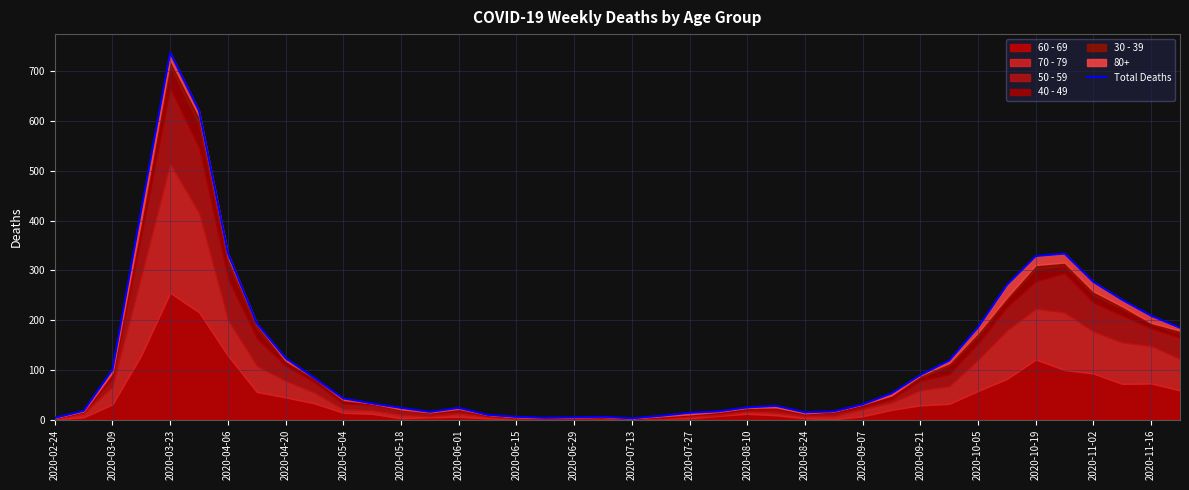

What is the difference between the maximum and minimum values?

735